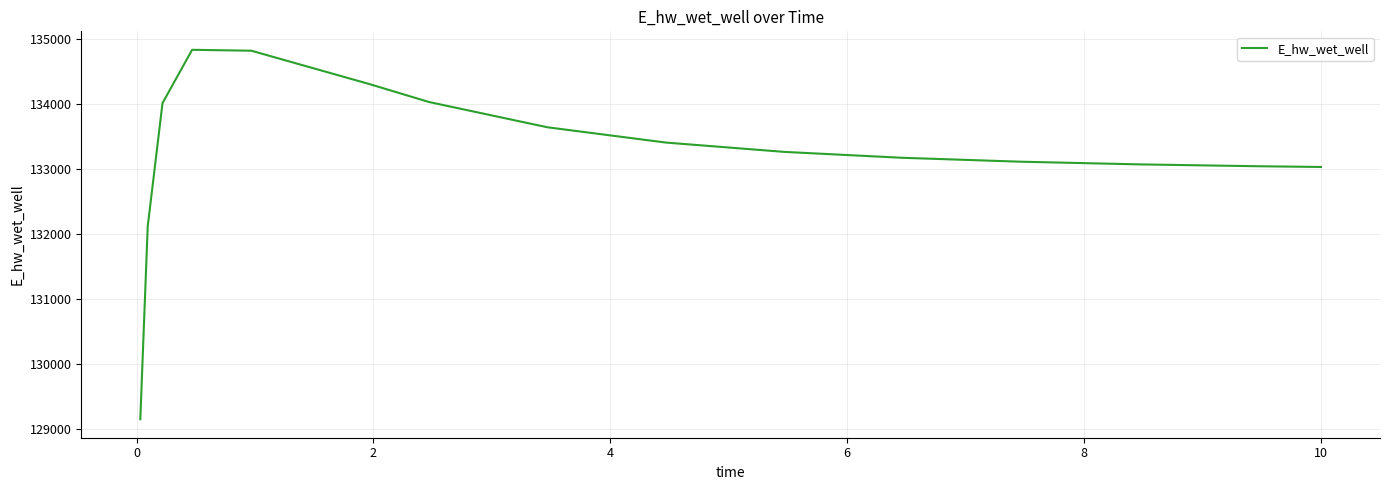

What is the maximum value shown in the chart?

134836.9